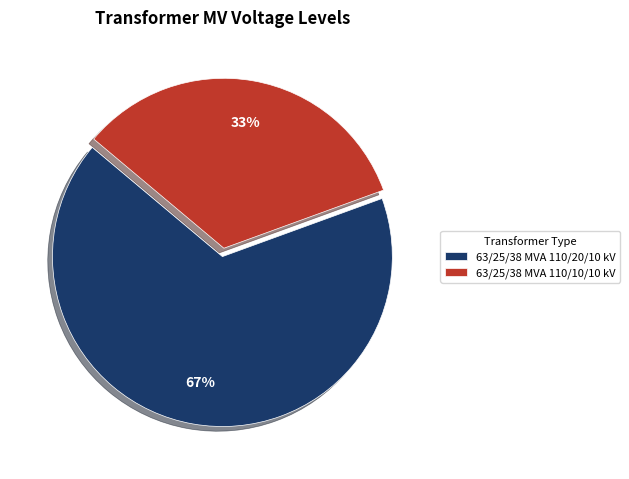

What is the largest slice in the pie chart?

63/25/38 MVA 110/20/10 kV